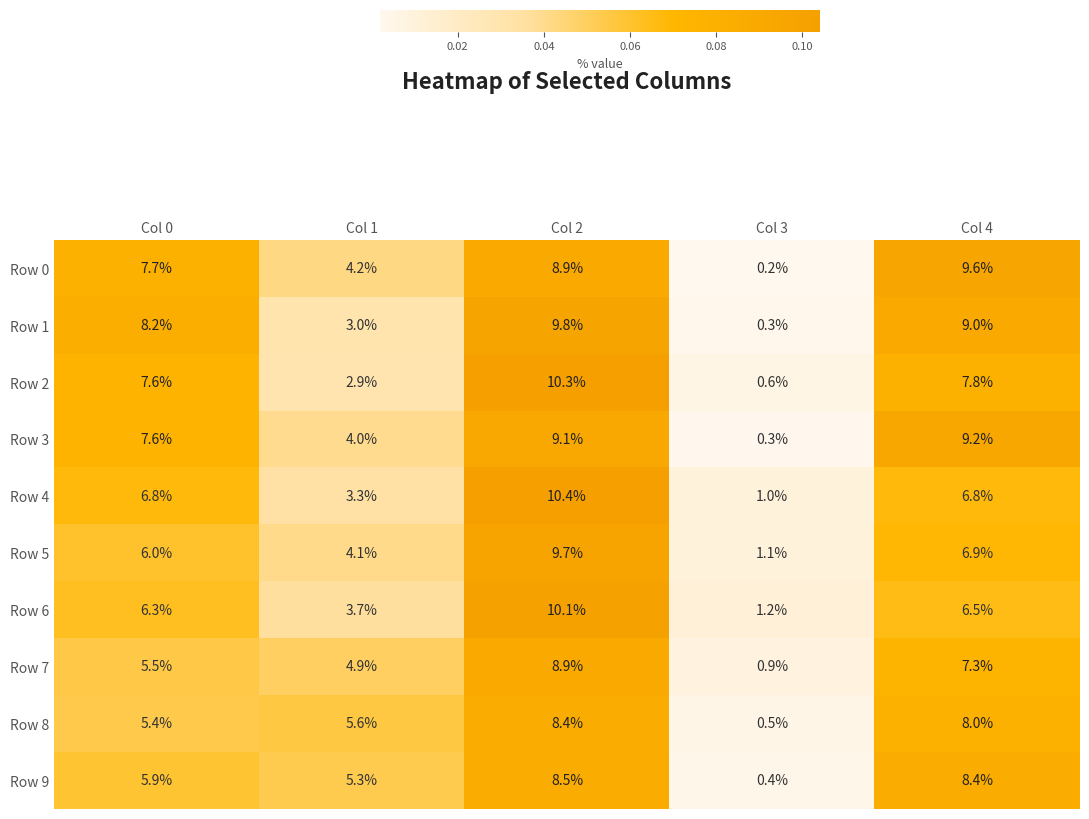

Is it true that Row 7 equals 4.9 at Col 1?

True